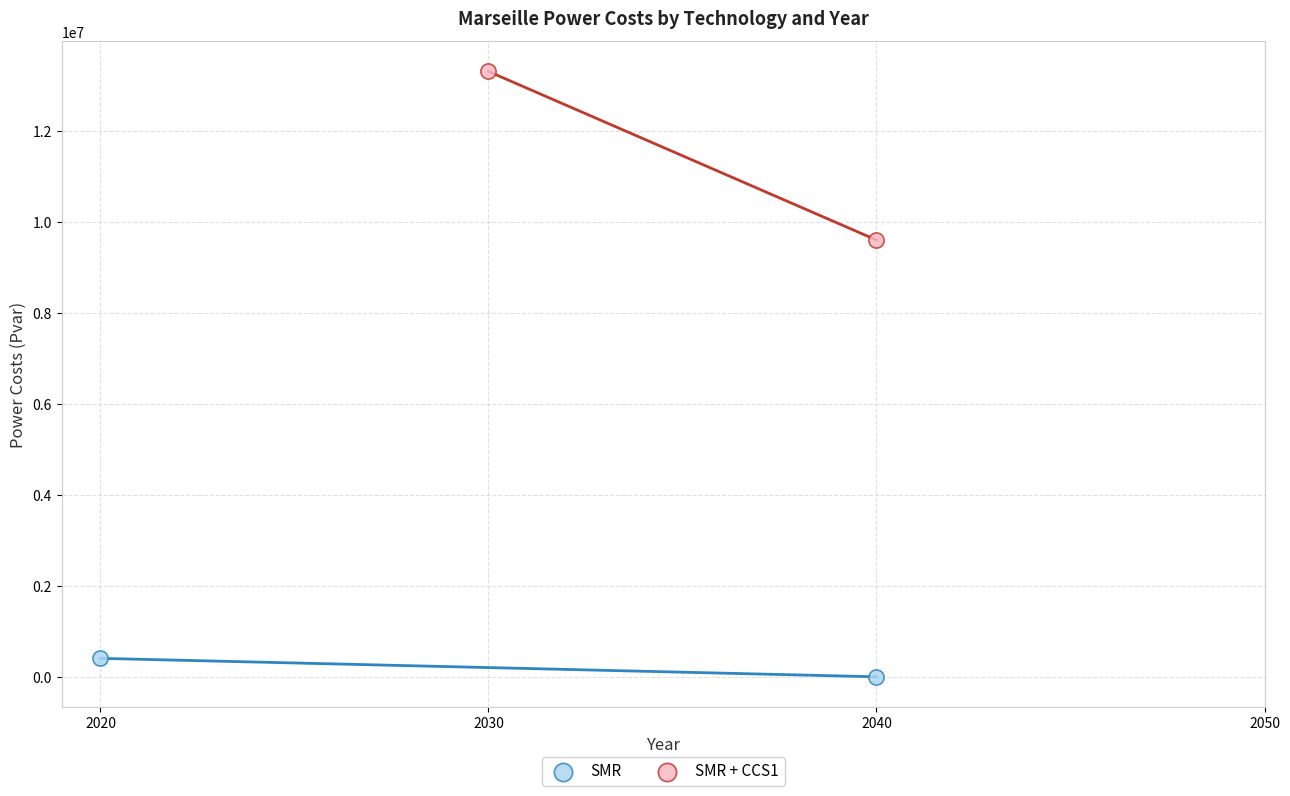

What are all the series names shown in the legend?

SMR, SMR + CCS1